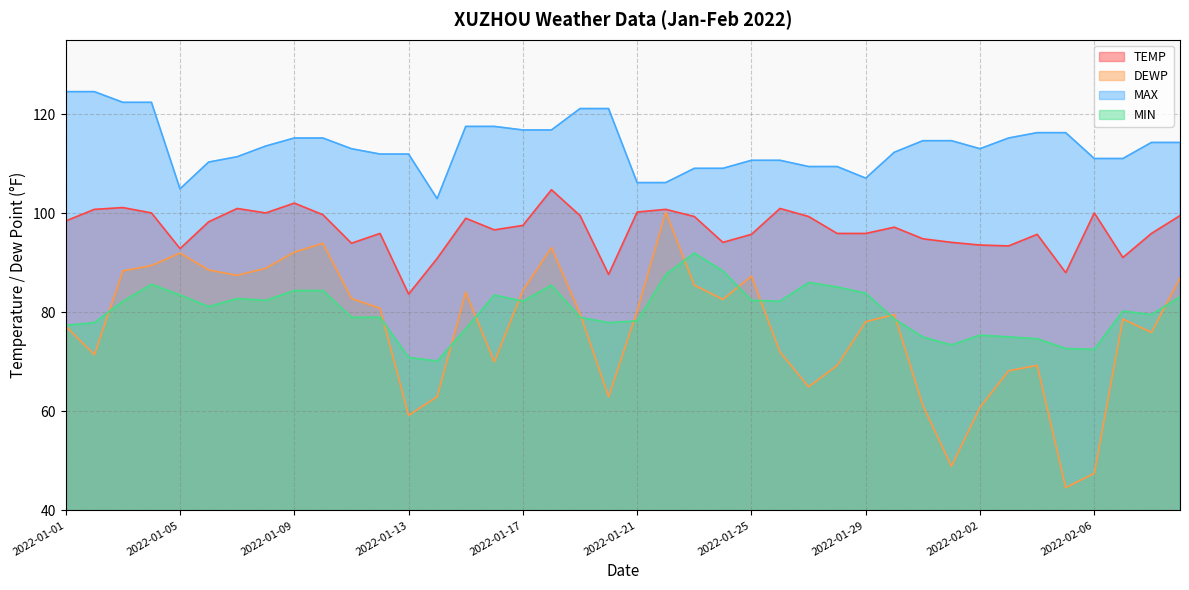

What is the label of the 9th point from the left?

2022-01-09